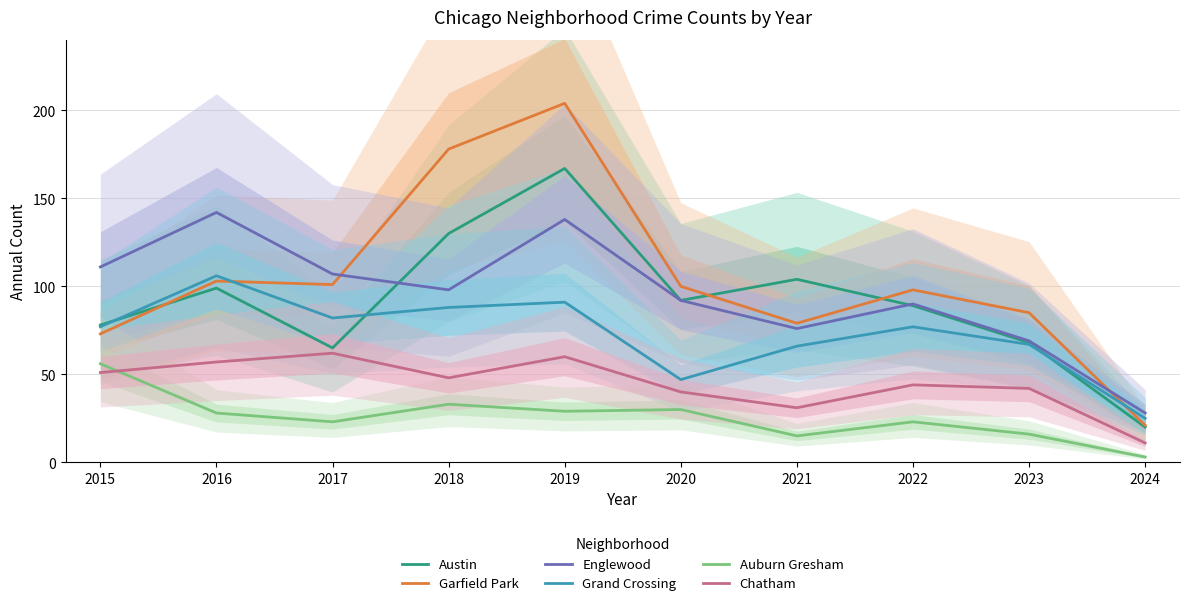

True or false: Englewood and Auburn Gresham intersect in this chart.

False